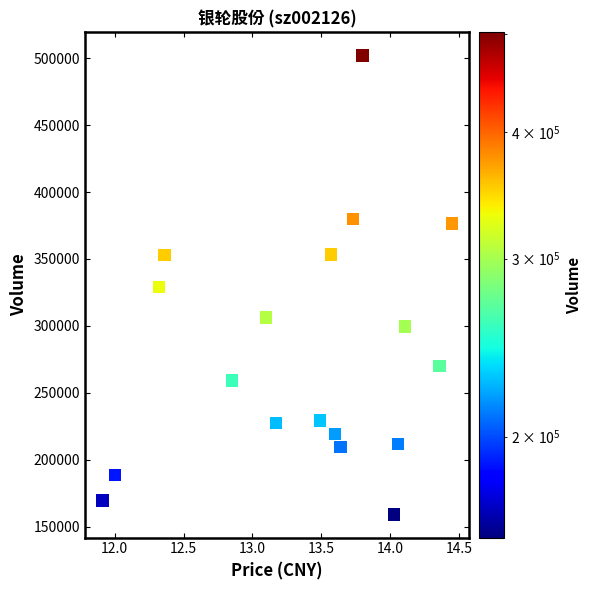

What is the range of Y values (max minus min)?

343115